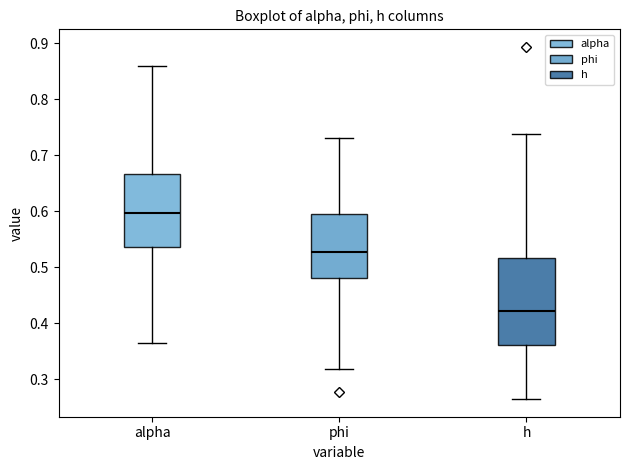

Which box has the lowest median line?

h